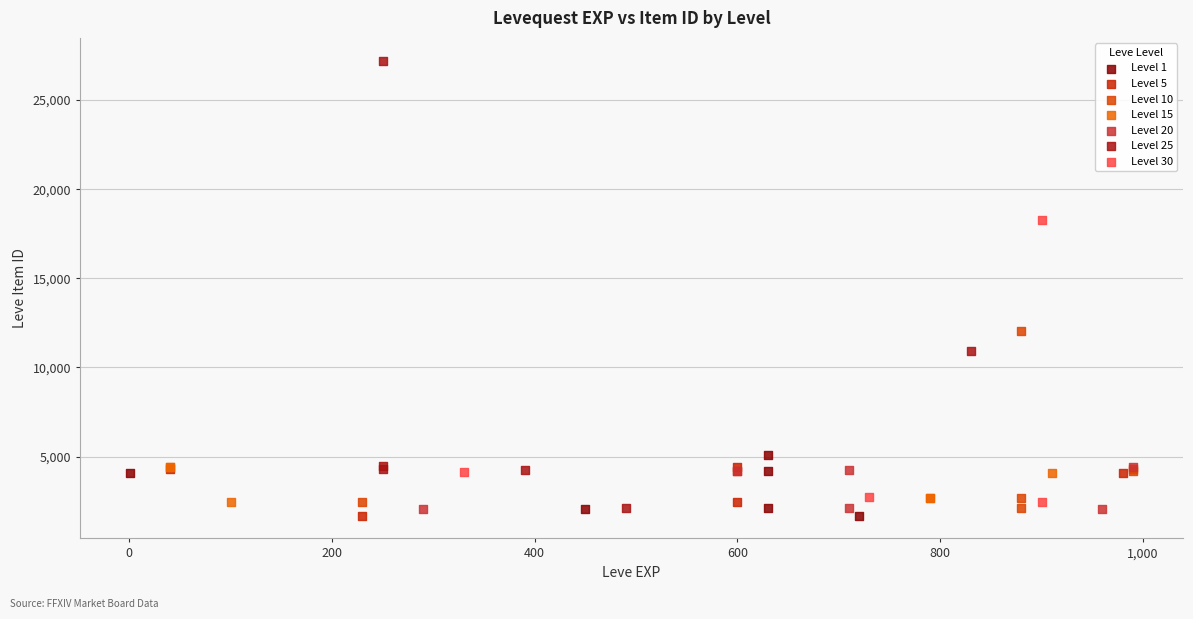

Which series has the widest spread of Y values?

Level 25